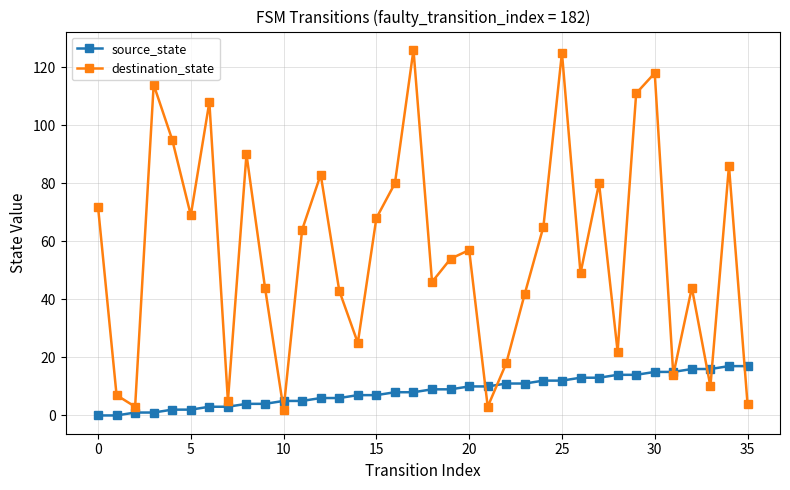

How many categories are shown in the chart?

36